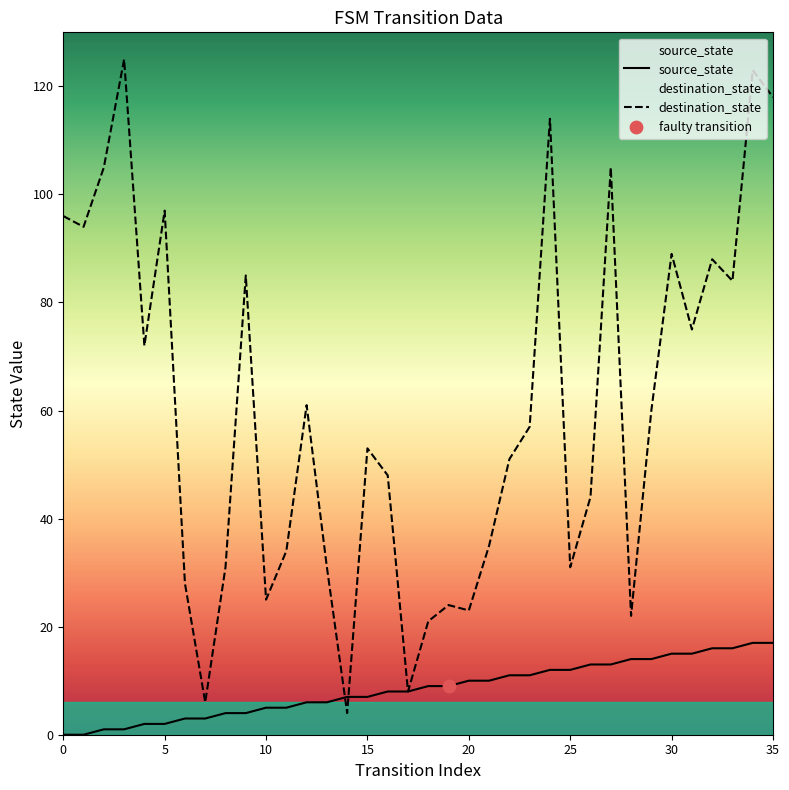

Which series reaches the minimum Y coordinate?

source_state